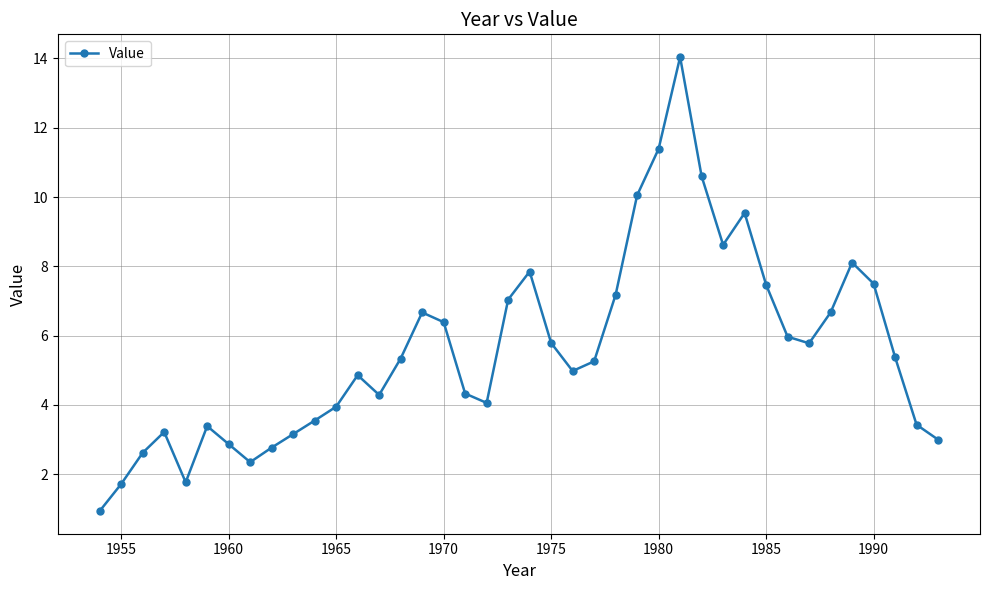

How many interior local valleys (lower than both neighbors) does the data have?

7